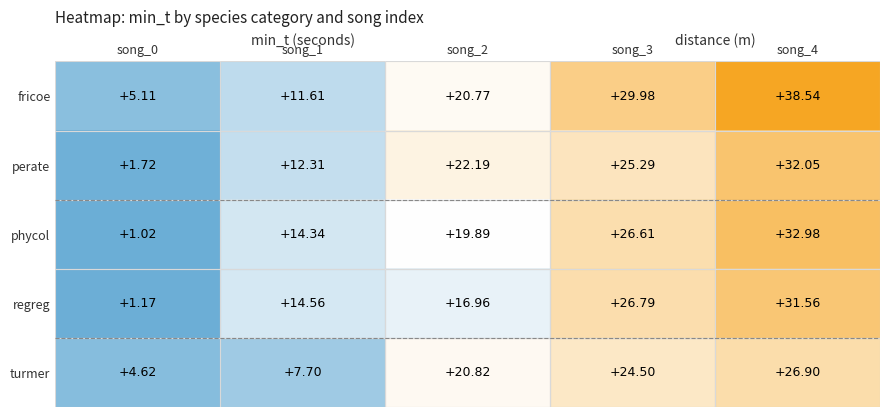

Which series has the largest total across all categories?

fricoe